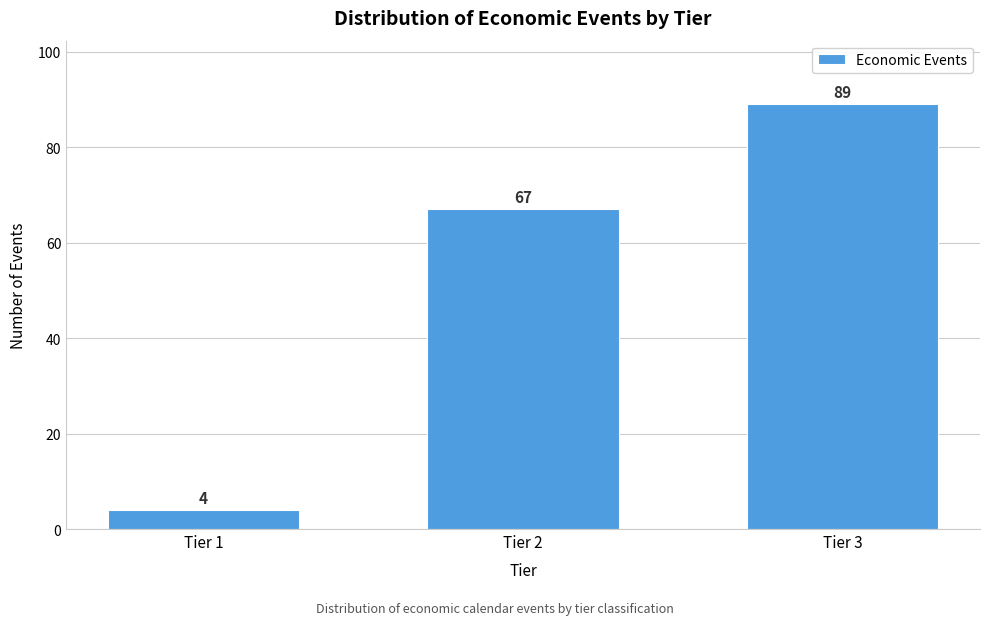

Reading left to right, extract all data points from this chart.

4	67	89